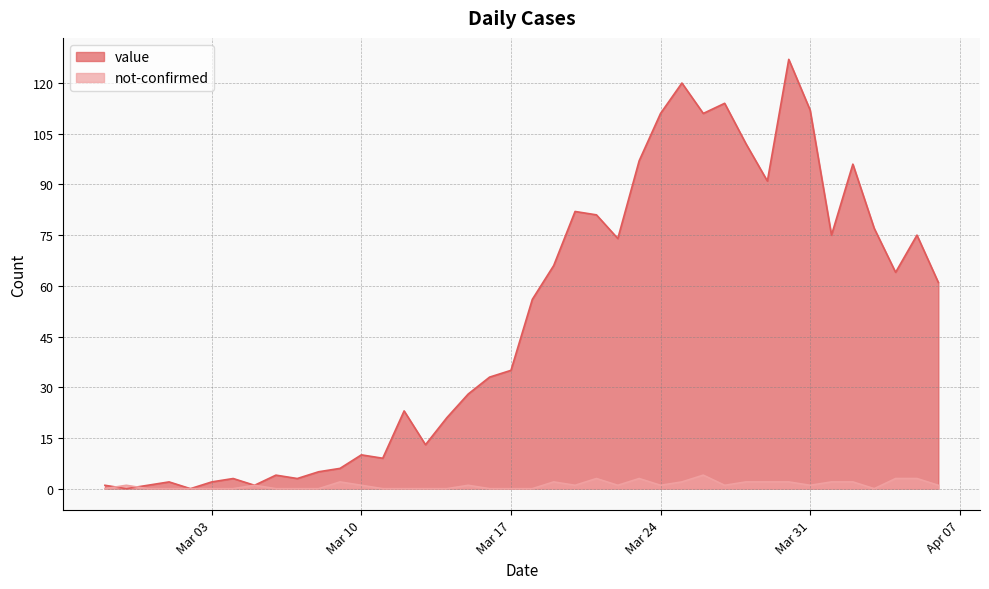

Which series has the largest total across all categories?

value